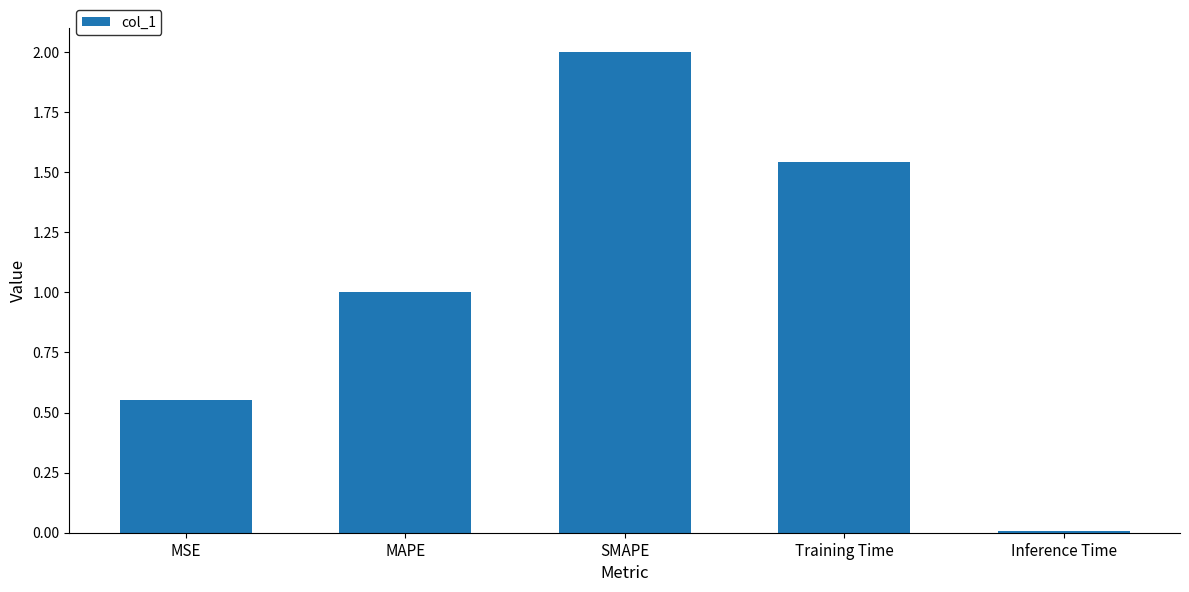

List the labels in order of value, smallest first.

Inference Time, MSE, MAPE, Training Time, SMAPE